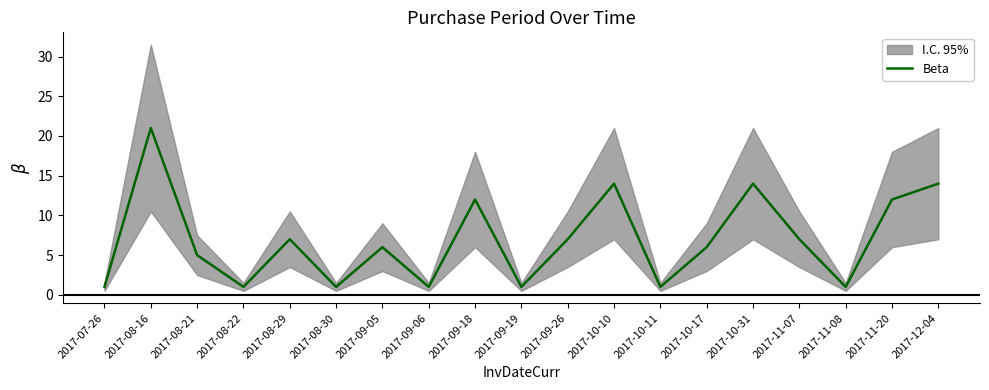

How many categories are shown in the chart?

19